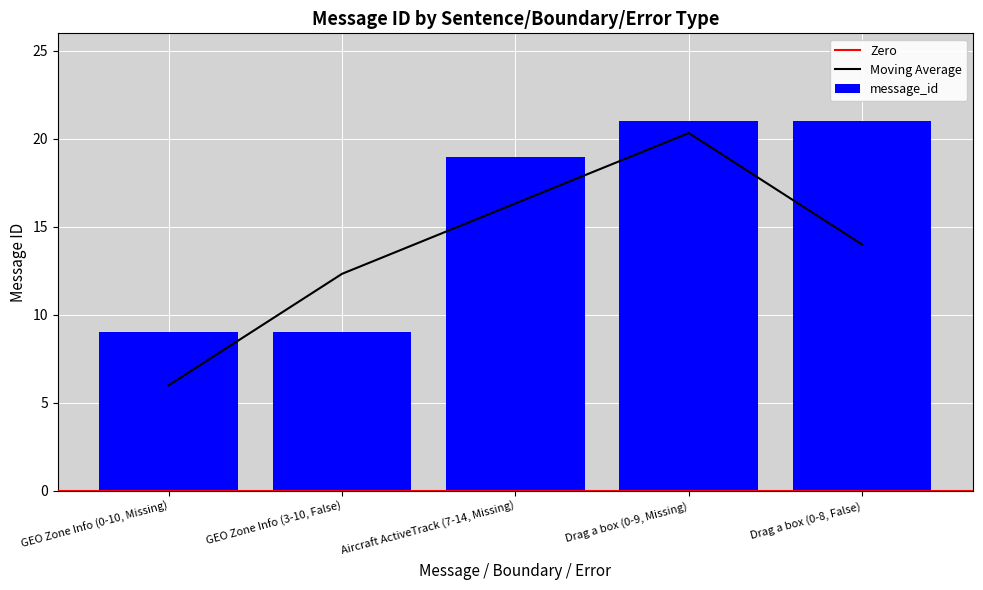

At which category does the chart reach its peak across all series?

Drag a box (0-9, Missing)